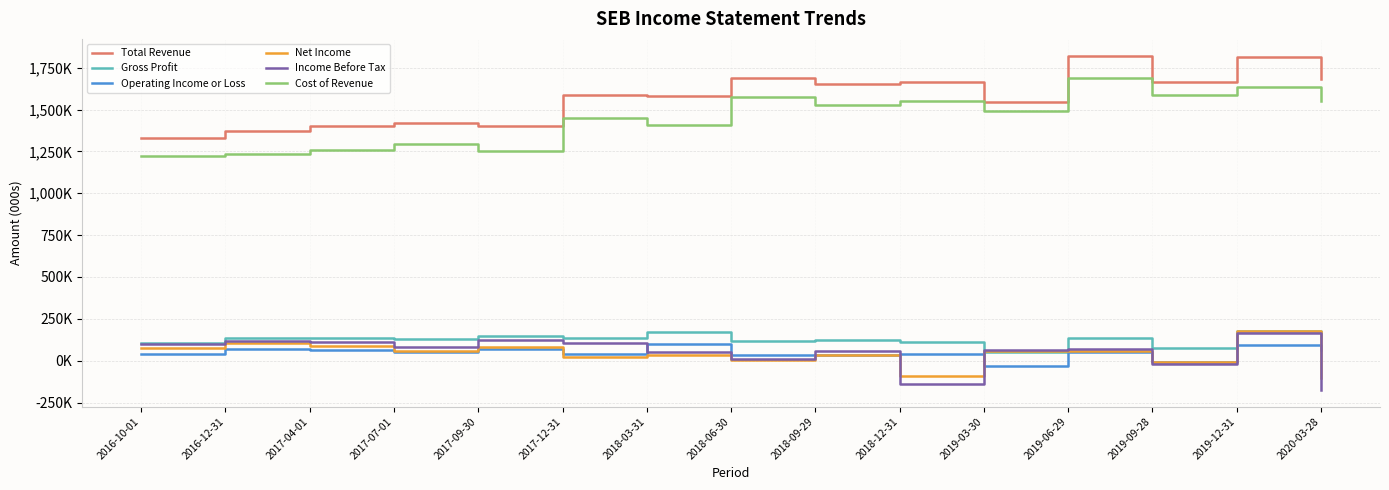

Does the chart display data point markers on the line(s)?

No